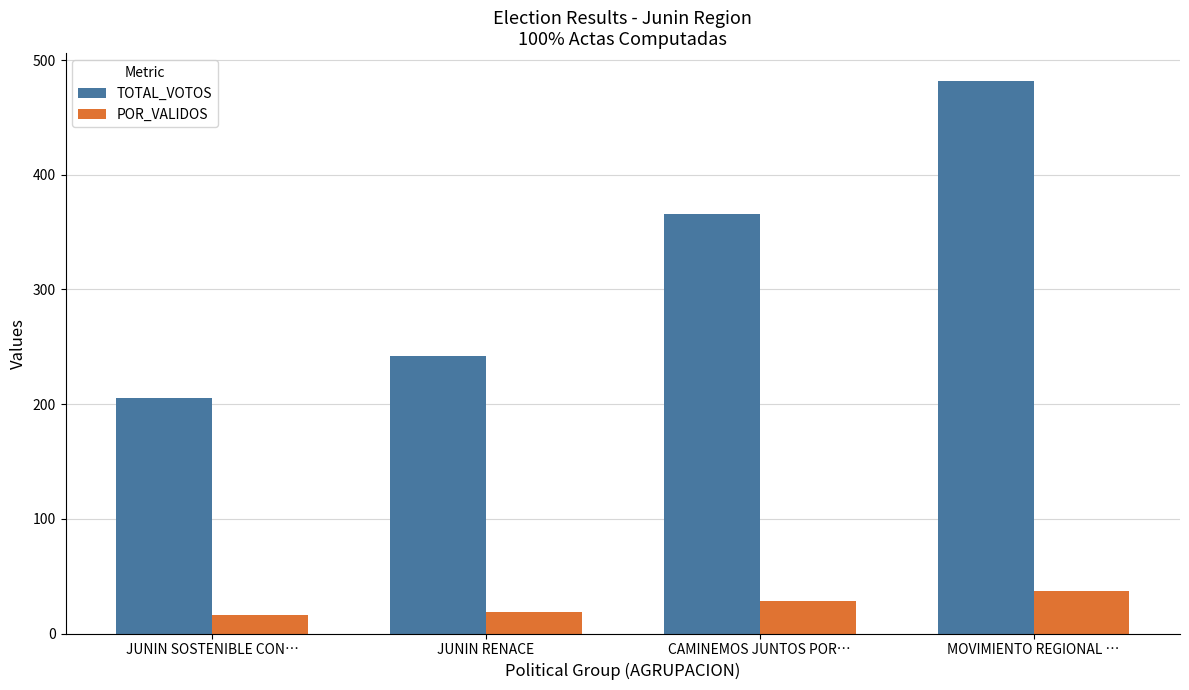

Reading left to right, what are all the values shown in this chart?

TOTAL_VOTOS: 205.0	242.0	366.0	482.0
POR_VALIDOS: 15.8	18.7	28.3	37.2